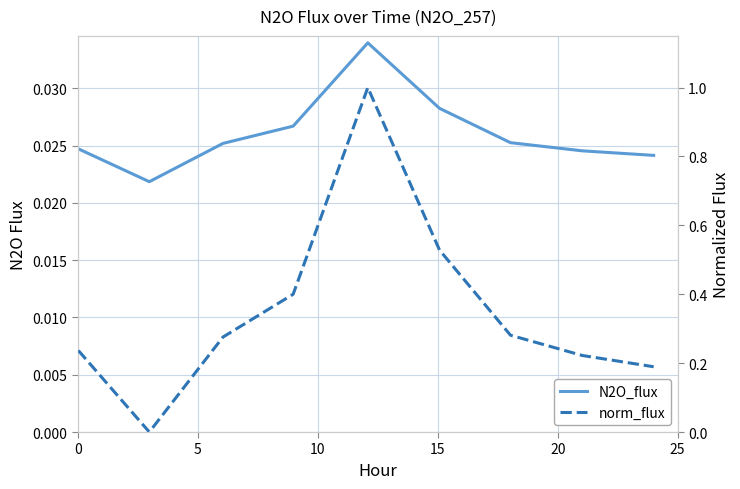

At how many categories does at least one series exceed 0?

9